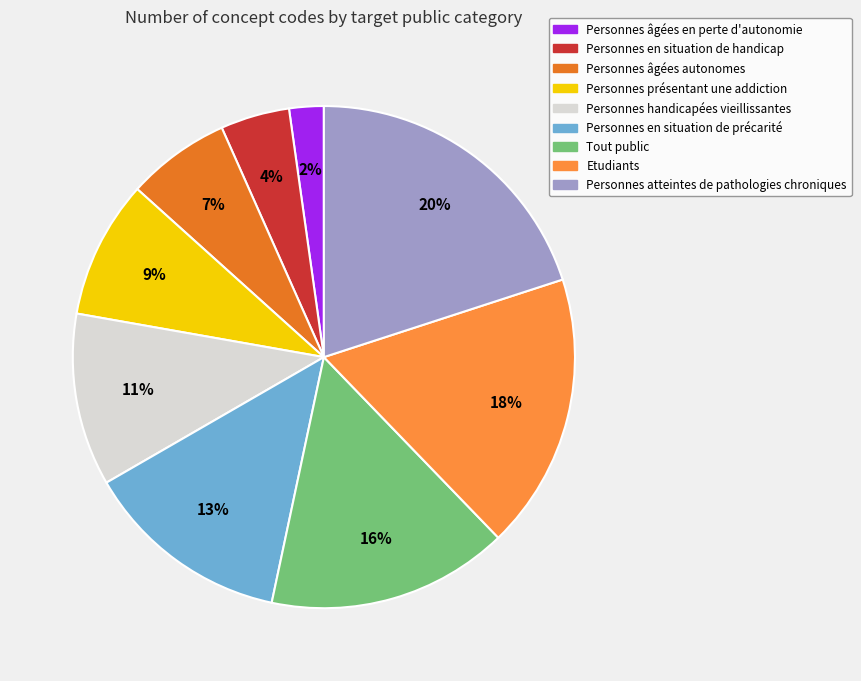

To the nearest percent, what is the combined percentage of Etudiants and Personnes présentant une addiction?

27%